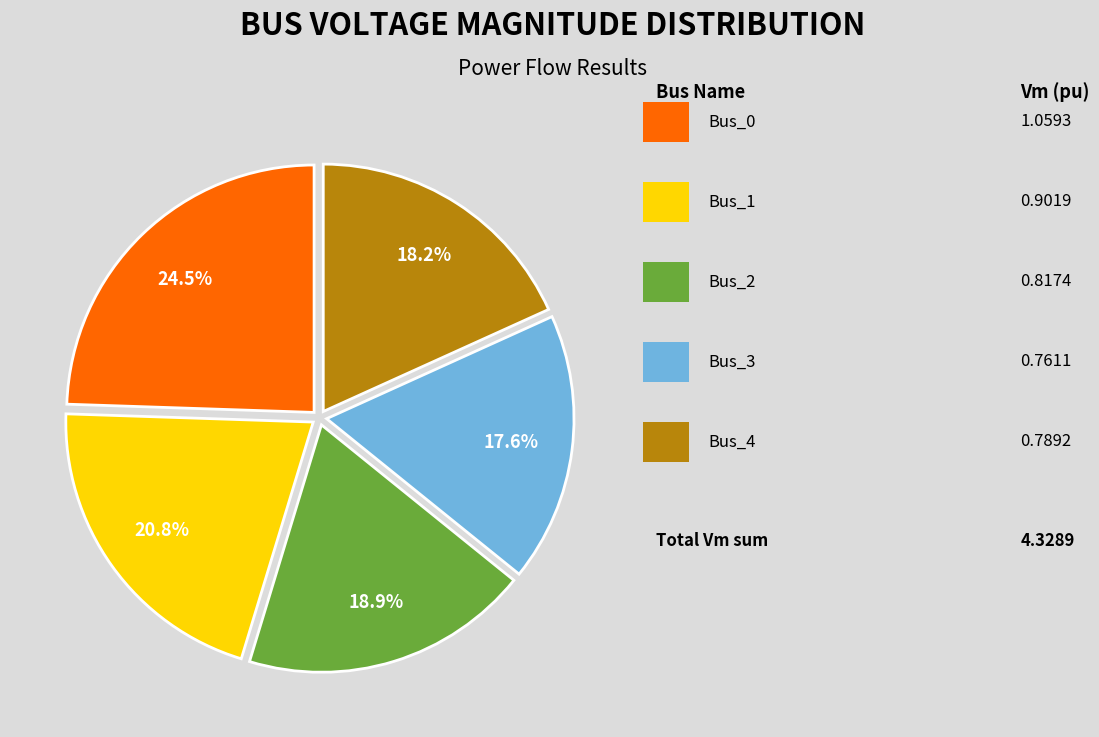

Does any single category account for the majority?

No